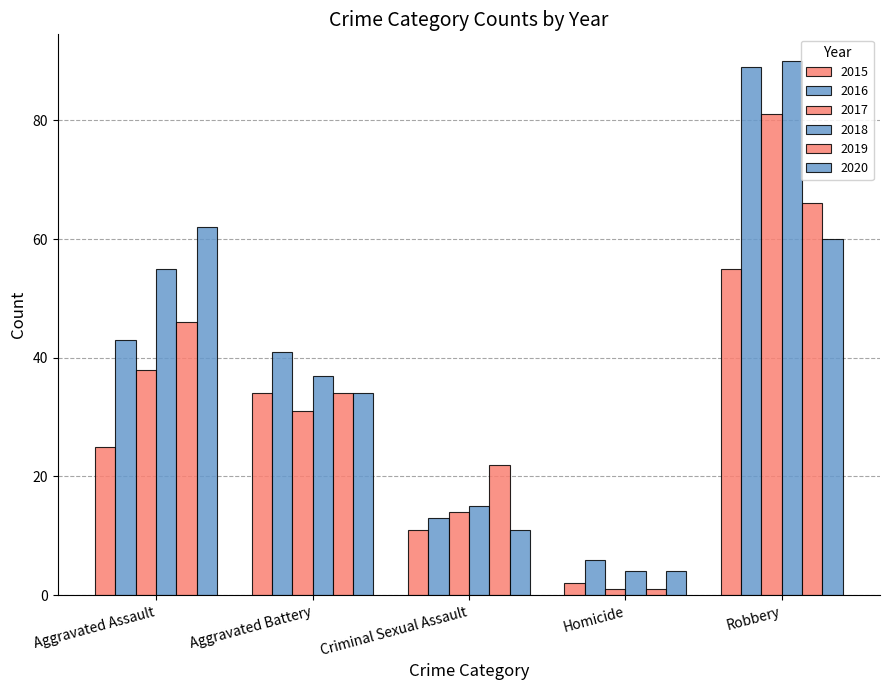

What is the average value of the 2017 series?

33